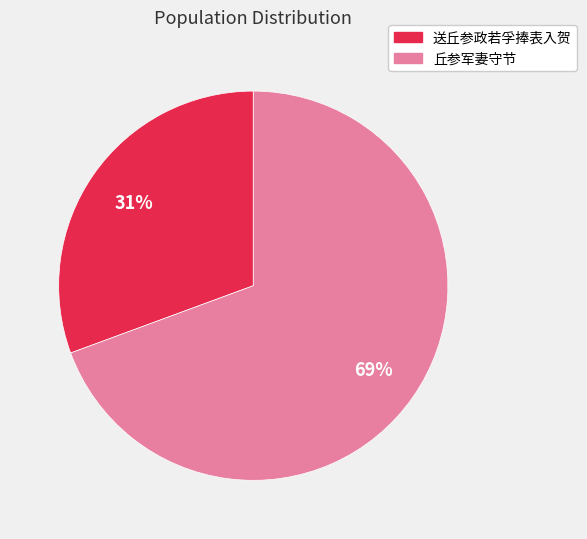

How many segments does this pie chart have?

2